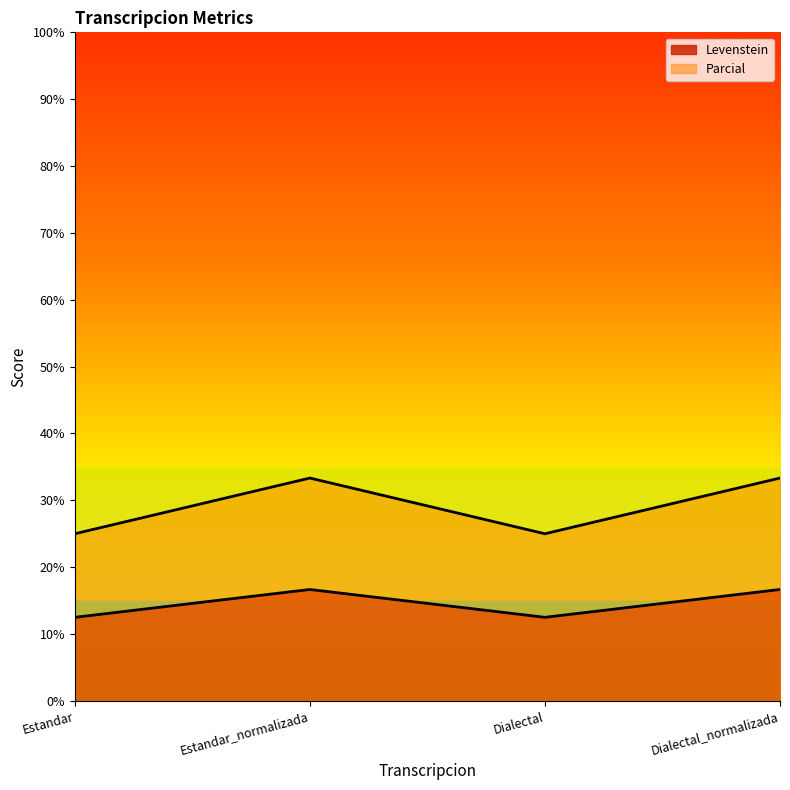

What is the sum of the Parcial values at Dialectal_normalizada and Estandar?

58.3